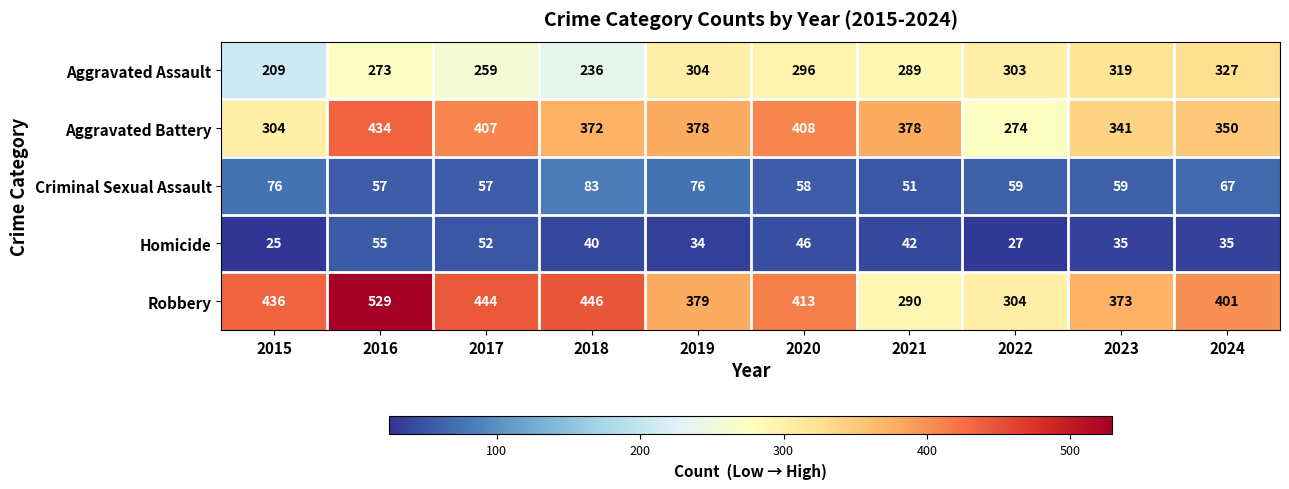

Where is Robbery nearest to the value 409?

2020